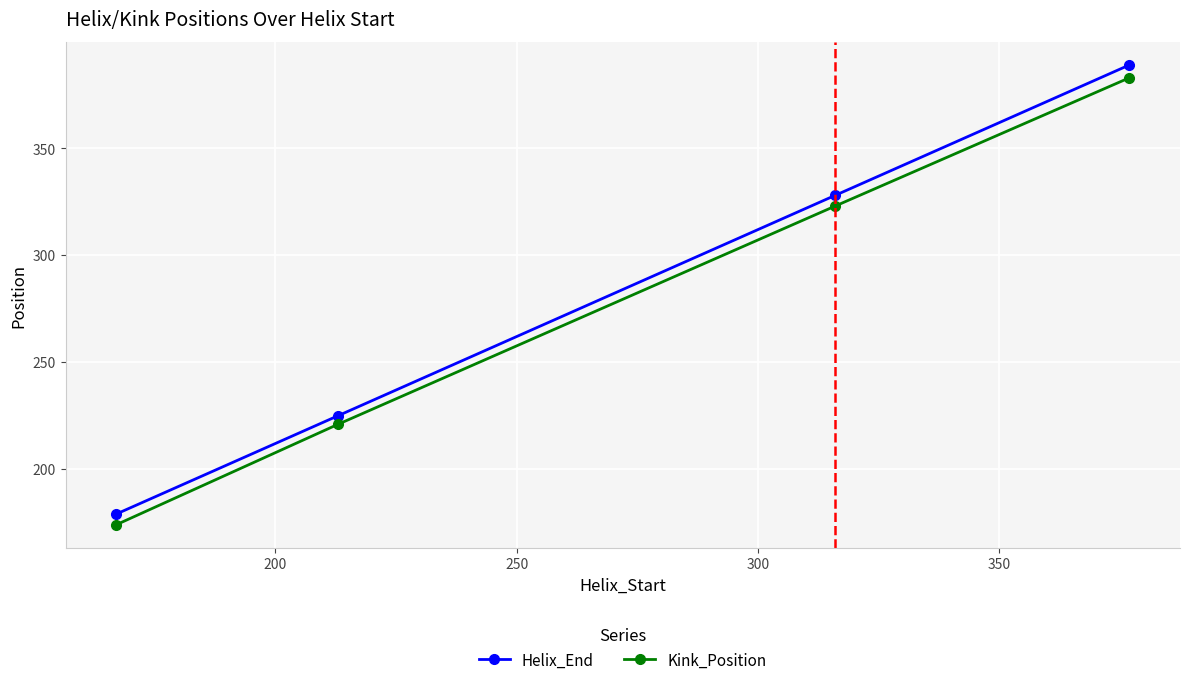

True or false: Helix_End and Kink_Position cross at least once.

False